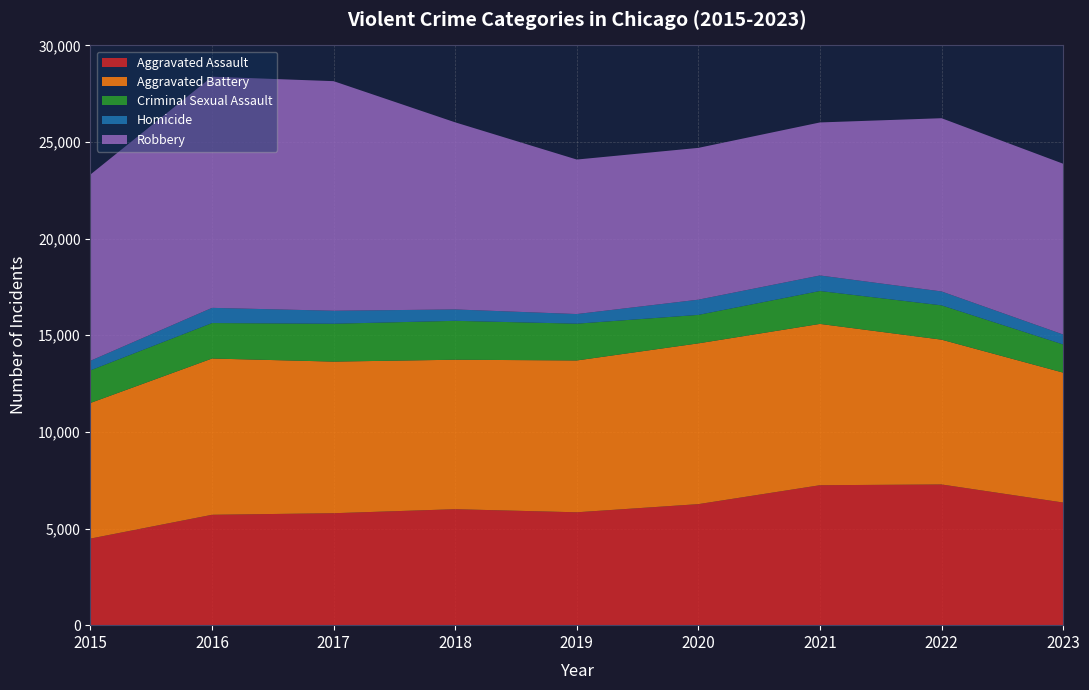

Reading left to right, extract all data points from this chart.

Aggravated Assault: 2015=4480	2016=5712	2017=5793	2018=6001	2019=5841	2020=6263	2021=7242	2022=7281	2023=6346
Aggravated Battery: 2015=7019	2016=8086	2017=7845	2018=7735	2019=7857	2020=8320	2021=8347	2022=7493	2023=6723
Criminal Sexual Assault: 2015=1687	2016=1836	2017=1960	2018=2013	2019=1903	2020=1473	2021=1703	2022=1776	2023=1457
Homicide: 2015=496	2016=786	2017=672	2018=589	2019=498	2020=787	2021=804	2022=719	2023=515
Robbery: 2015=9638	2016=11960	2017=11880	2018=9681	2019=7995	2020=7855	2021=7918	2022=8964	2023=8837